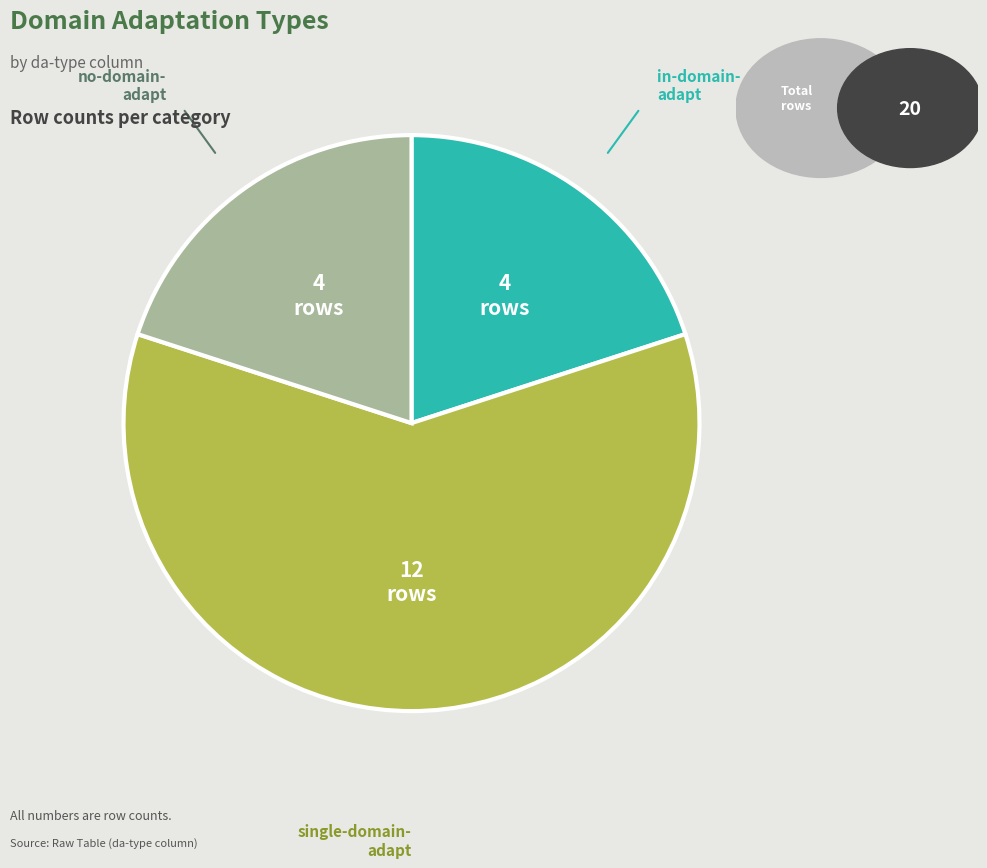

Is there any slice that represents more than half of the pie?

Yes